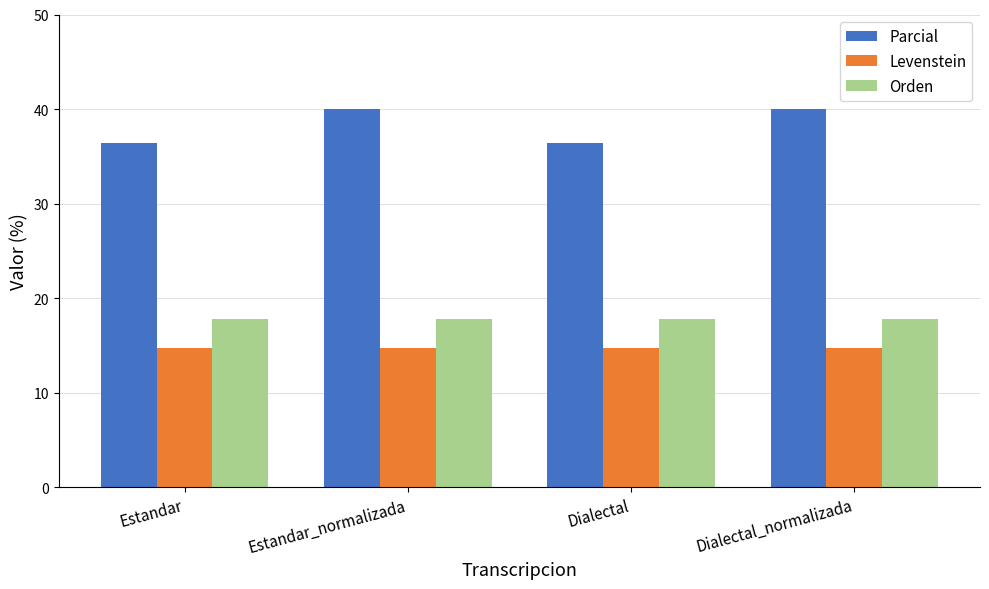

Reading left to right, list all the values displayed in this chart.

Parcial: 36.4	40.0	36.4	40.0
Levenstein: 14.7	14.7	14.7	14.7
Orden: 17.8	17.8	17.8	17.8